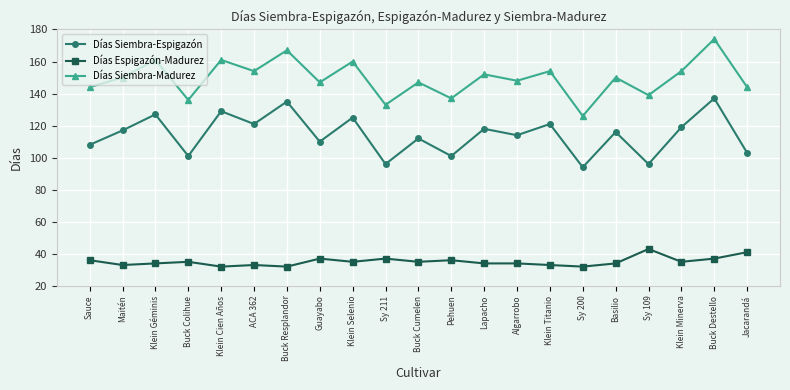

What is the sum of all Días Siembra-Madurez values?

3138